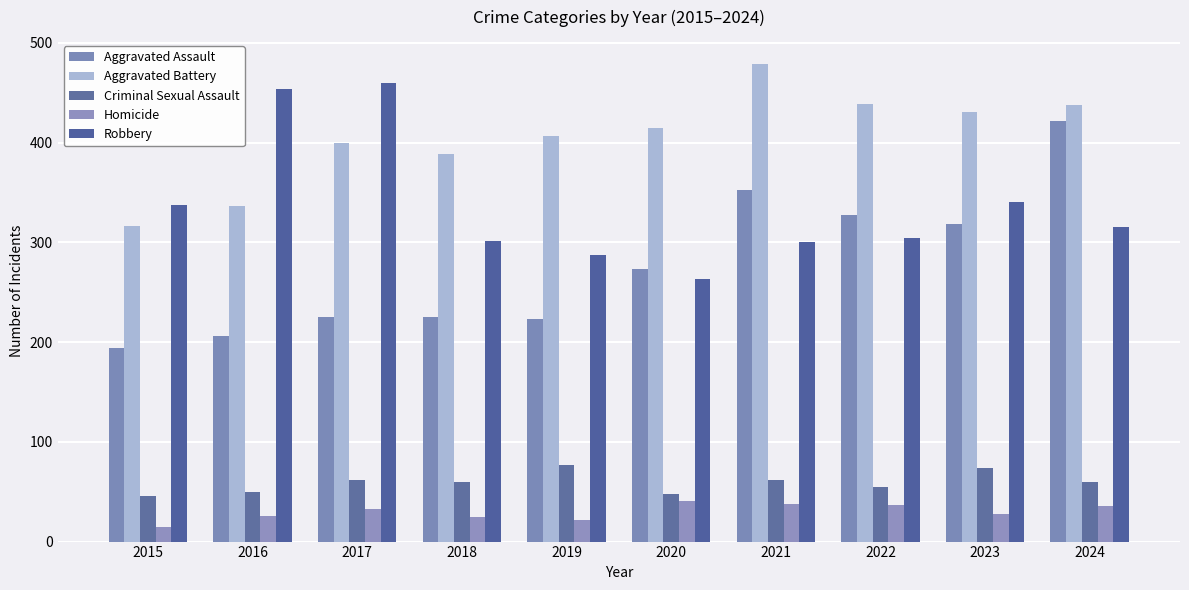

Which label corresponds to the largest value in the chart?

2021